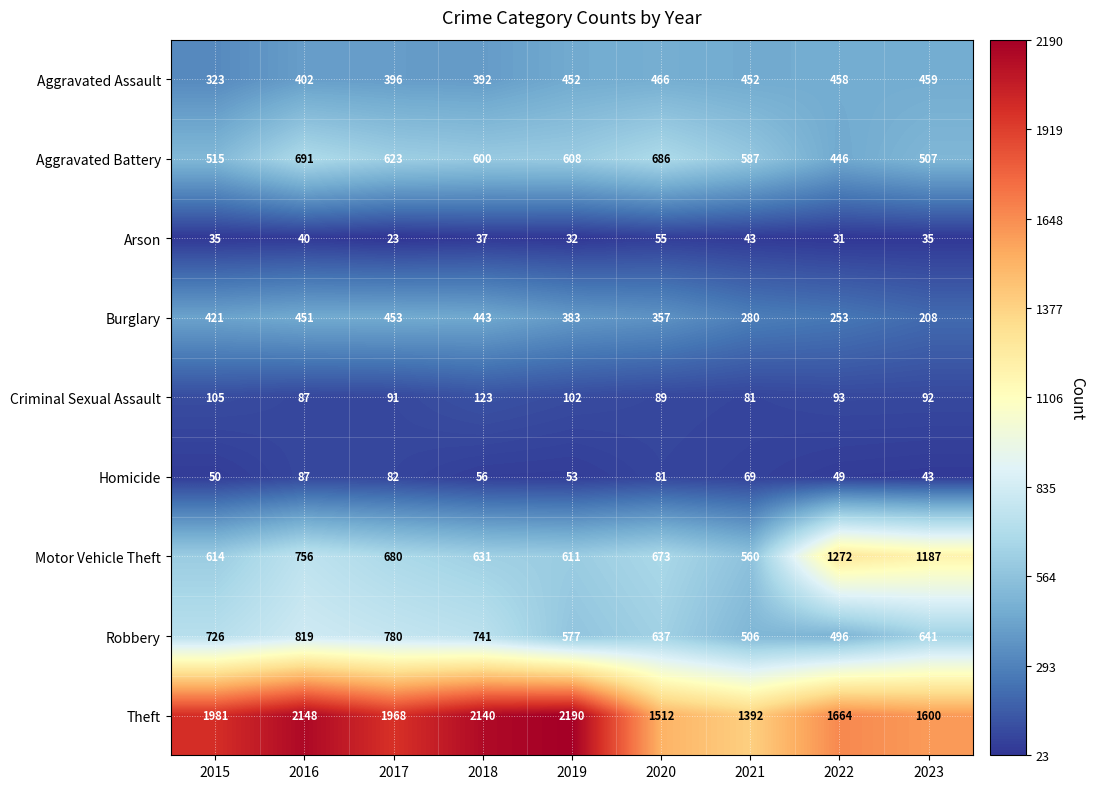

At which label does Aggravated Battery first exceed 600?

2016